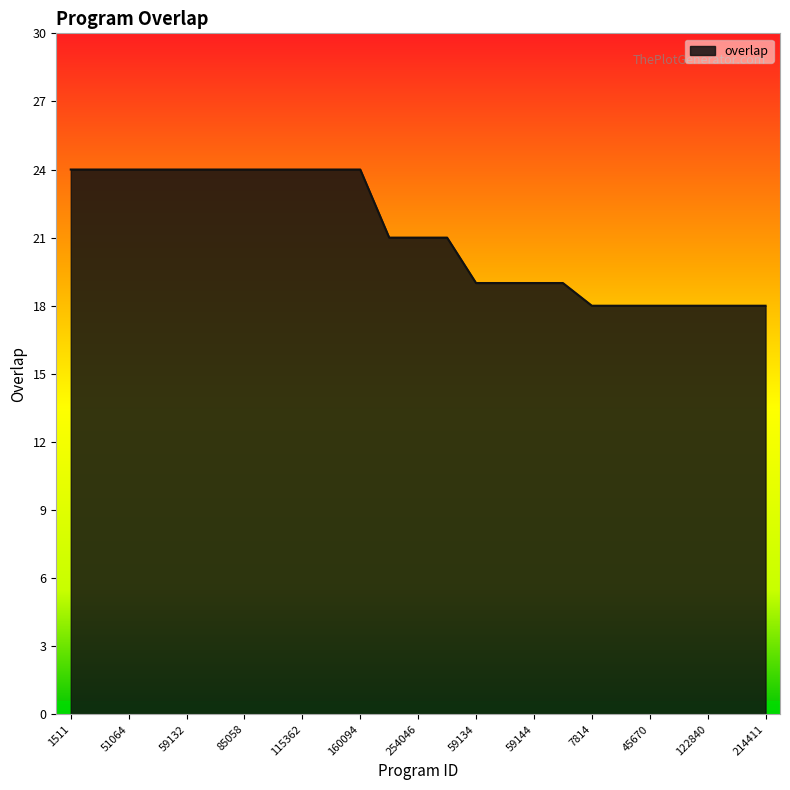

What is the maximum value shown in the chart?

24